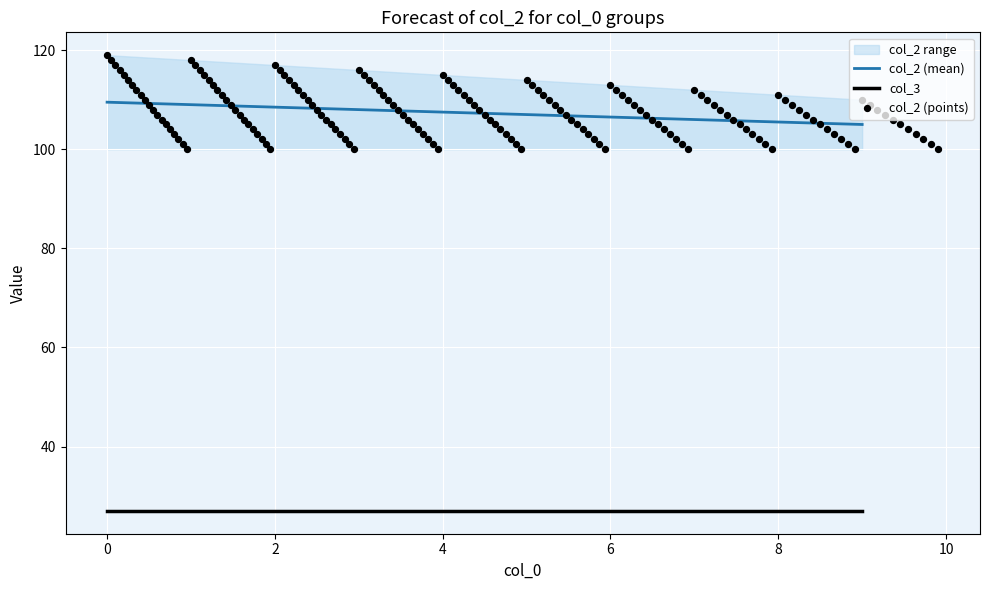

Which series reaches the maximum Y coordinate?

col_2